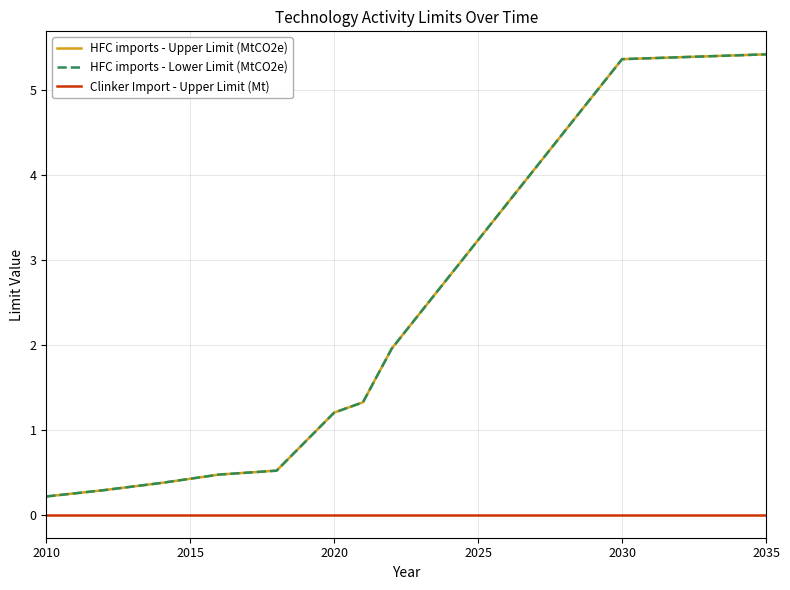

List the series in order of their peak value, highest first.

HFC imports - Upper Limit (MtCO2e), HFC imports - Lower Limit (MtCO2e), Clinker Import - Upper Limit (Mt)